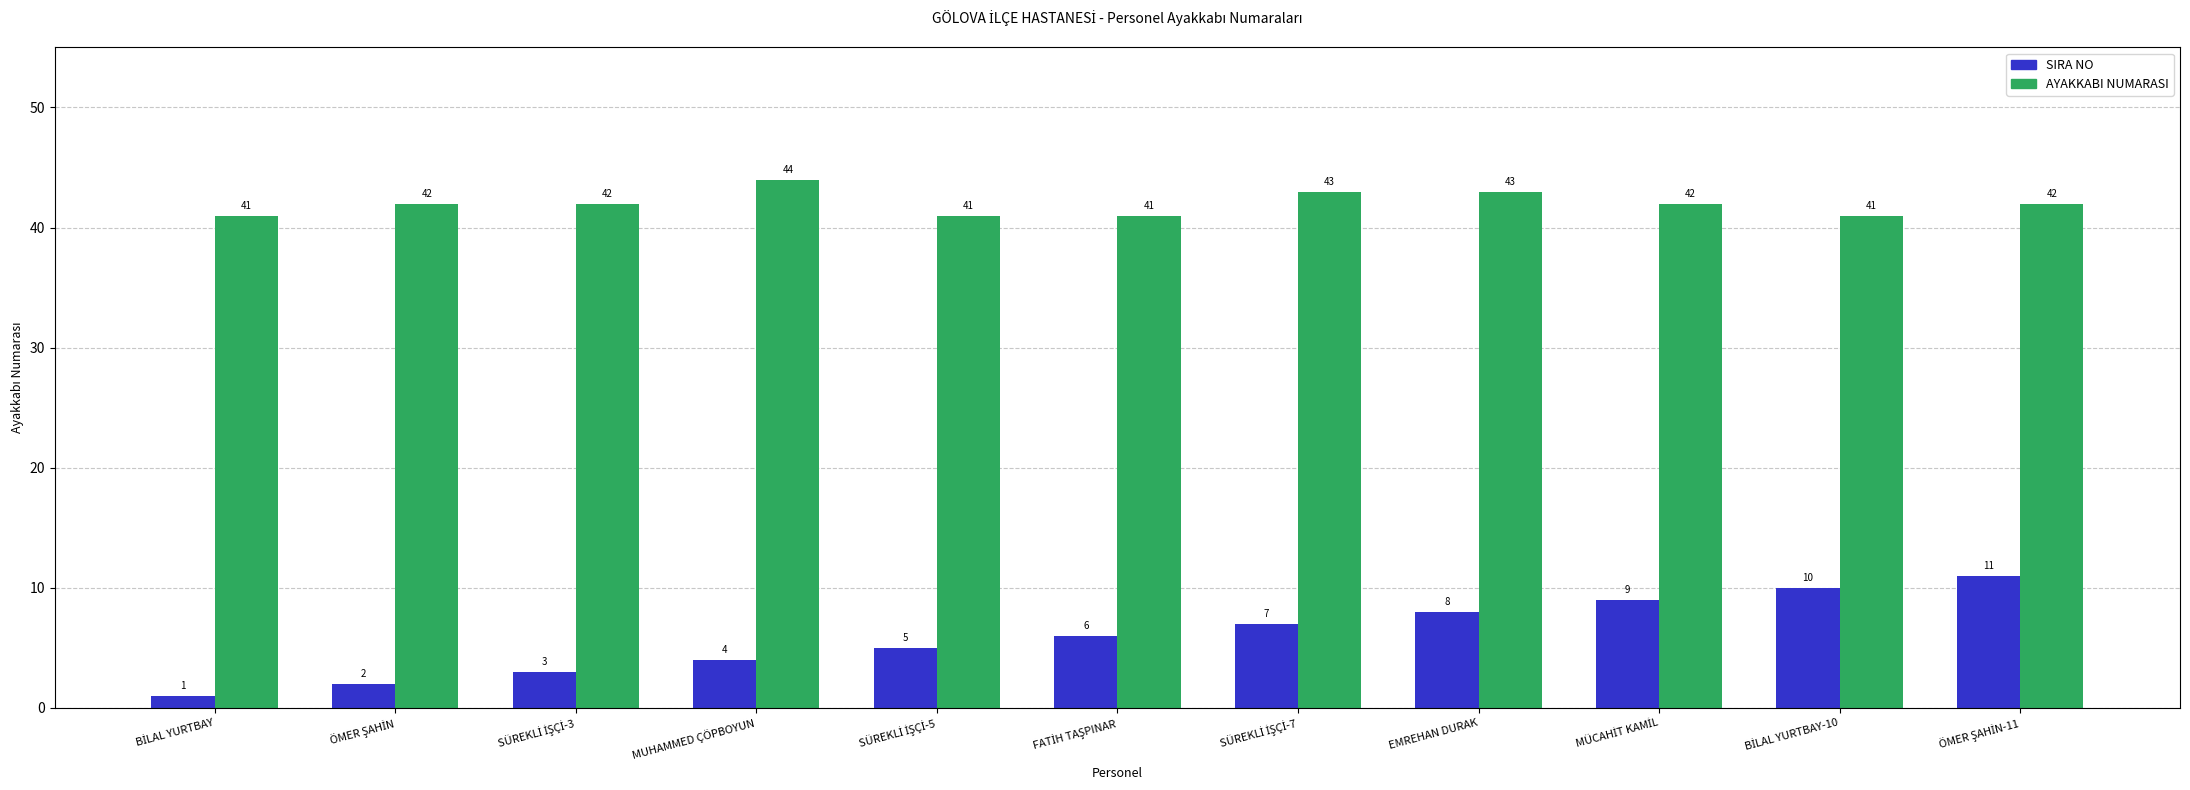

Which series has the largest range (max minus min)?

SIRA NO